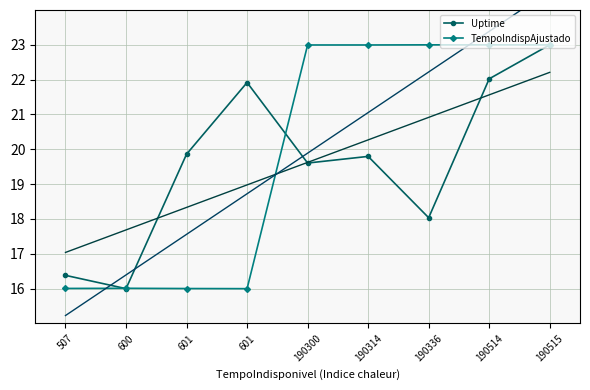

How many data points does each series have?

9